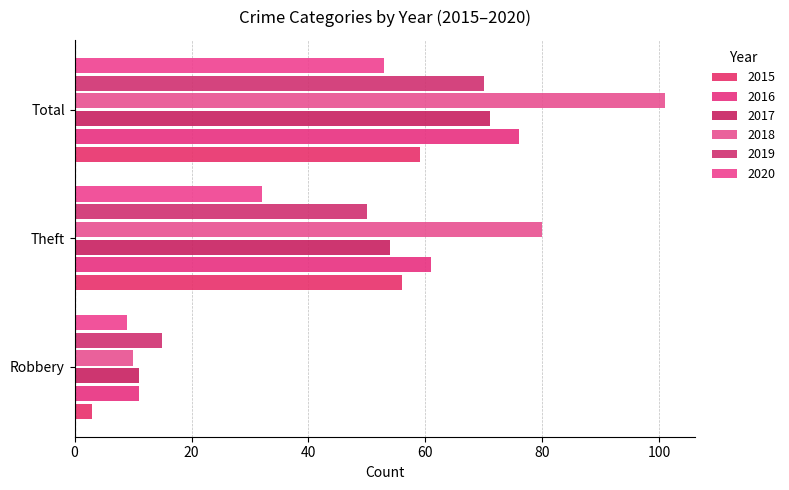

Rank the series by their maximum value, from highest to lowest.

2018, 2016, 2017, 2019, 2015, 2020